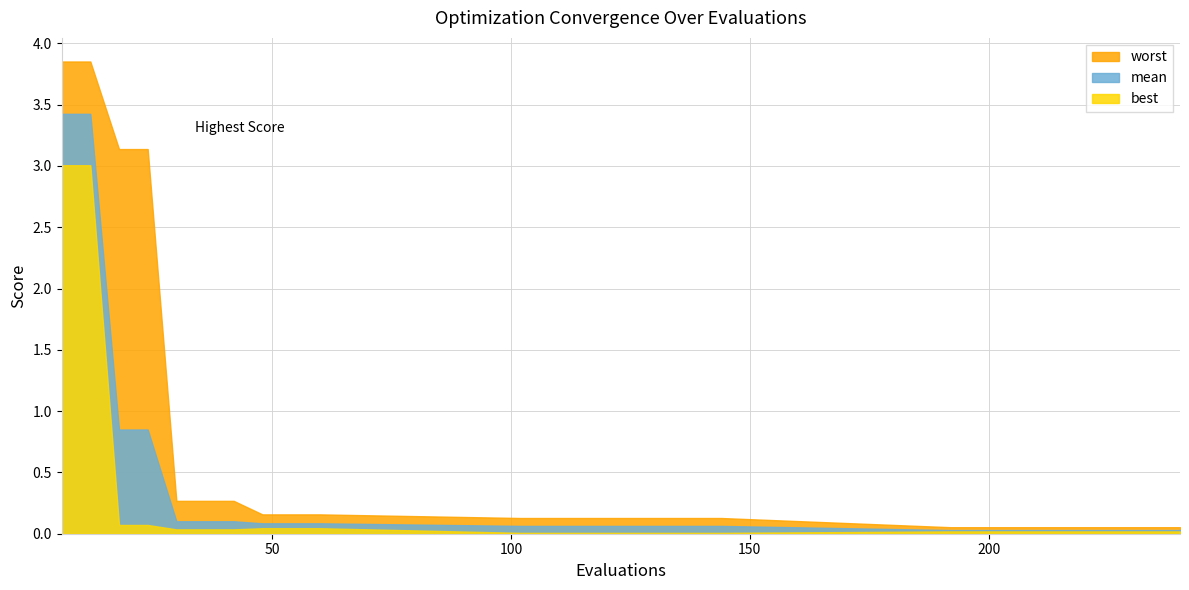

Rank the series at 18 from lowest to highest value.

best, mean, worst